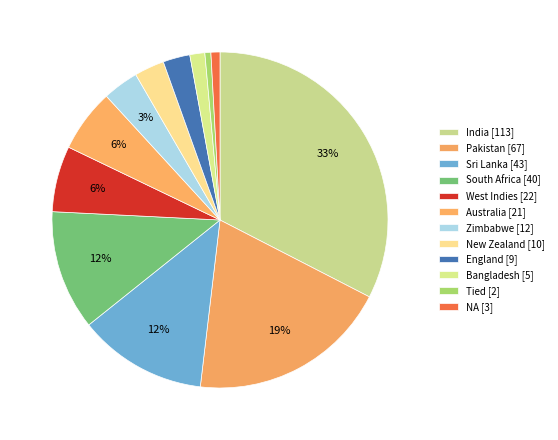

Is it true that India is 19% of the pie?

False